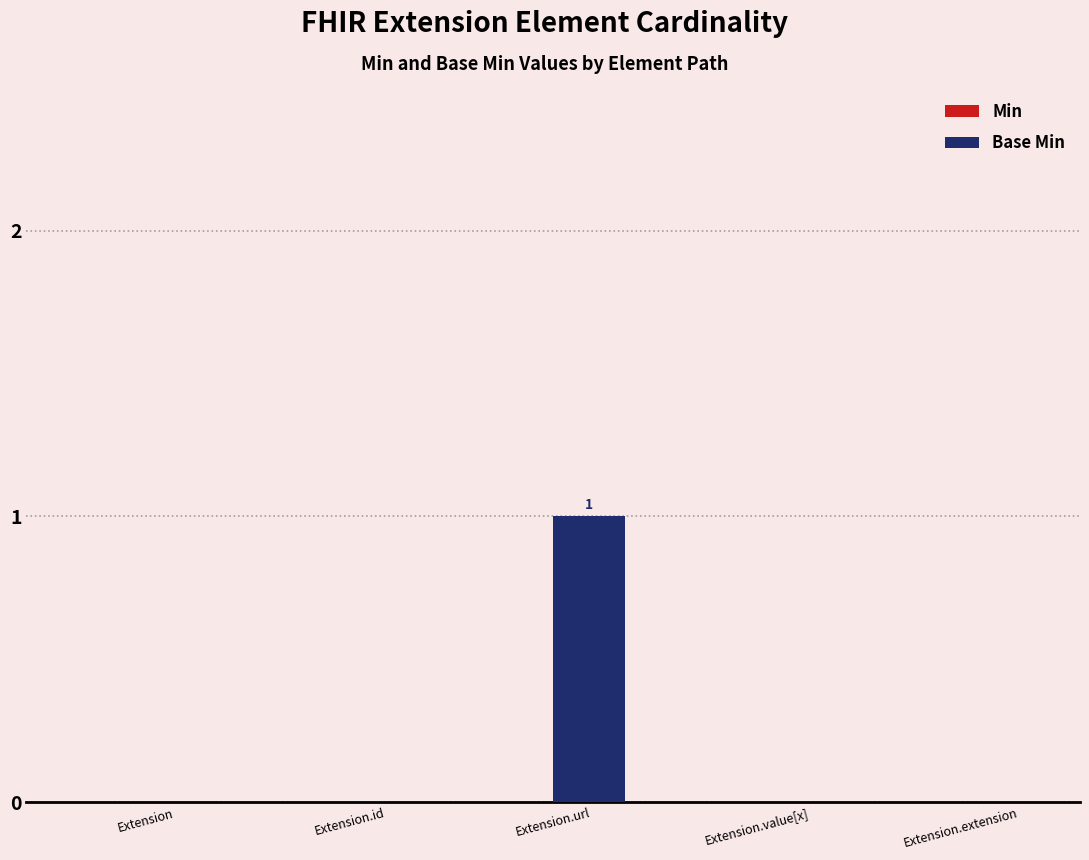

Which label corresponds to the largest value in the chart?

Extension.url